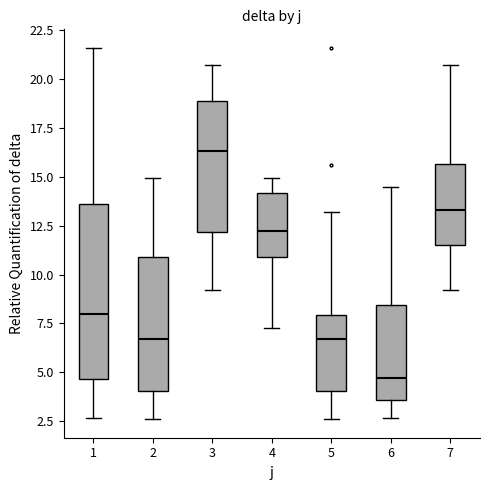

Which box is the tallest, from its lower edge to its upper edge?

1